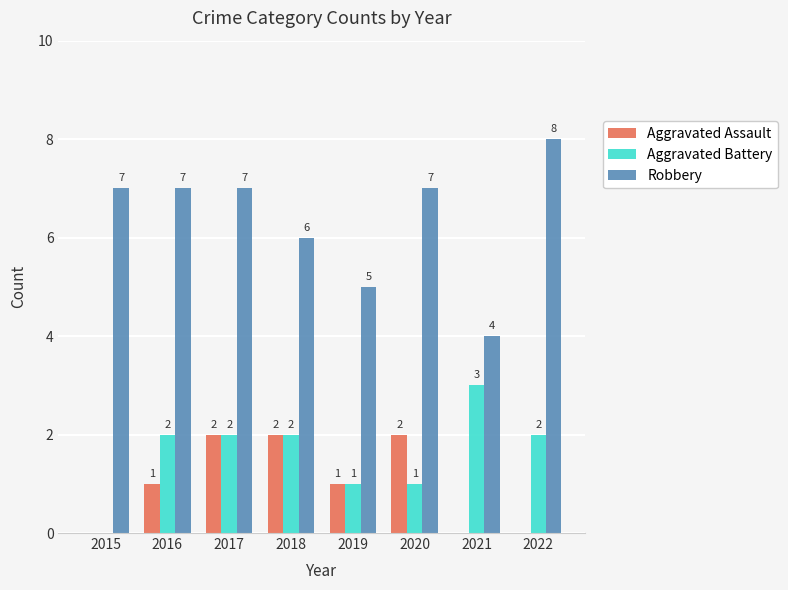

What is the sum of the Aggravated Assault values at 2015 and 2016?

1